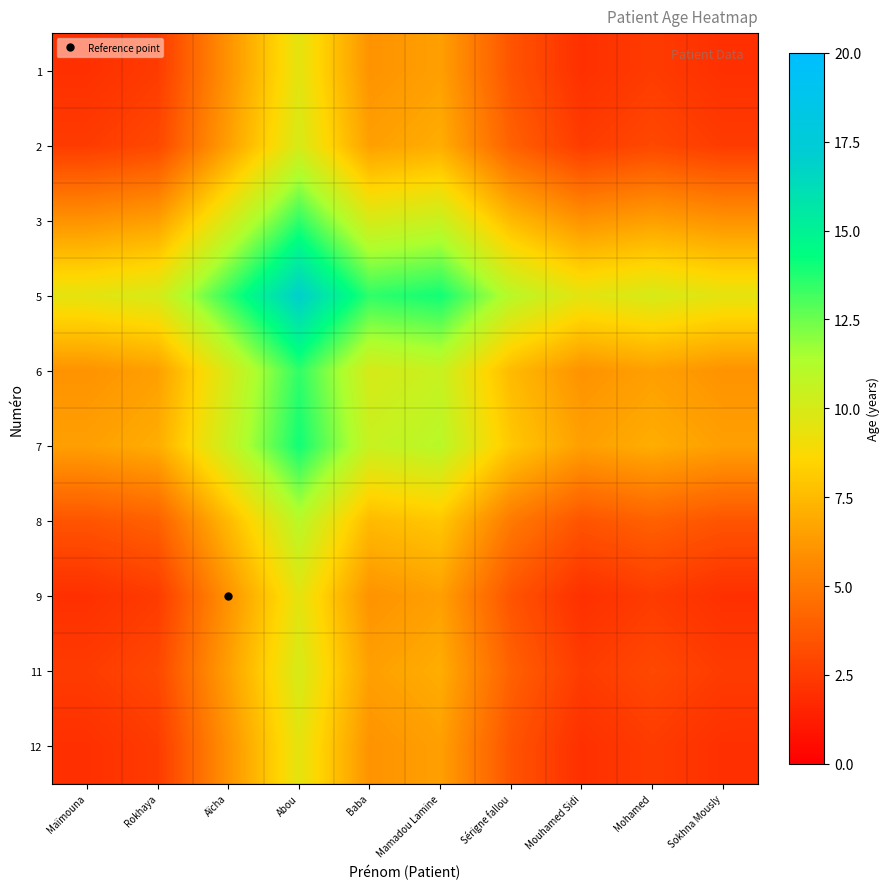

Reading right to left, what are all the values shown in this chart?

1: Sokhna Mously=2.0	Mohamed=2.5	Mouhamed Sidi=2.0	Sérigne fallou=3.5	Mamadou Lamine=6.5	Baba=6.0	Abou=9.5	Aïcha=6.0	Rokhaya=2.5	Maïmouna=2.0
2: Sokhna Mously=2.5	Mohamed=3.0	Mouhamed Sidi=2.5	Sérigne fallou=4.0	Mamadou Lamine=7.0	Baba=6.5	Abou=10.0	Aïcha=6.5	Rokhaya=3.0	Maïmouna=2.5
3: Sokhna Mously=6.0	Mohamed=6.5	Mouhamed Sidi=6.0	Sérigne fallou=7.5	Mamadou Lamine=10.5	Baba=10.0	Abou=13.5	Aïcha=10.0	Rokhaya=6.5	Maïmouna=6.0
5: Sokhna Mously=9.5	Mohamed=10.0	Mouhamed Sidi=9.5	Sérigne fallou=11.0	Mamadou Lamine=14.0	Baba=13.5	Abou=17.0	Aïcha=13.5	Rokhaya=10.0	Maïmouna=9.5
6: Sokhna Mously=6.0	Mohamed=6.5	Mouhamed Sidi=6.0	Sérigne fallou=7.5	Mamadou Lamine=10.5	Baba=10.0	Abou=13.5	Aïcha=10.0	Rokhaya=6.5	Maïmouna=6.0
7: Sokhna Mously=6.5	Mohamed=7.0	Mouhamed Sidi=6.5	Sérigne fallou=8.0	Mamadou Lamine=11.0	Baba=10.5	Abou=14.0	Aïcha=10.5	Rokhaya=7.0	Maïmouna=6.5
8: Sokhna Mously=3.5	Mohamed=4.0	Mouhamed Sidi=3.5	Sérigne fallou=5.0	Mamadou Lamine=8.0	Baba=7.5	Abou=11.0	Aïcha=7.5	Rokhaya=4.0	Maïmouna=3.5
9: Sokhna Mously=2.0	Mohamed=2.5	Mouhamed Sidi=2.0	Sérigne fallou=3.5	Mamadou Lamine=6.5	Baba=6.0	Abou=9.5	Aïcha=6.0	Rokhaya=2.5	Maïmouna=2.0
11: Sokhna Mously=2.5	Mohamed=3.0	Mouhamed Sidi=2.5	Sérigne fallou=4.0	Mamadou Lamine=7.0	Baba=6.5	Abou=10.0	Aïcha=6.5	Rokhaya=3.0	Maïmouna=2.5
12: Sokhna Mously=2.0	Mohamed=2.5	Mouhamed Sidi=2.0	Sérigne fallou=3.5	Mamadou Lamine=6.5	Baba=6.0	Abou=9.5	Aïcha=6.0	Rokhaya=2.5	Maïmouna=2.0